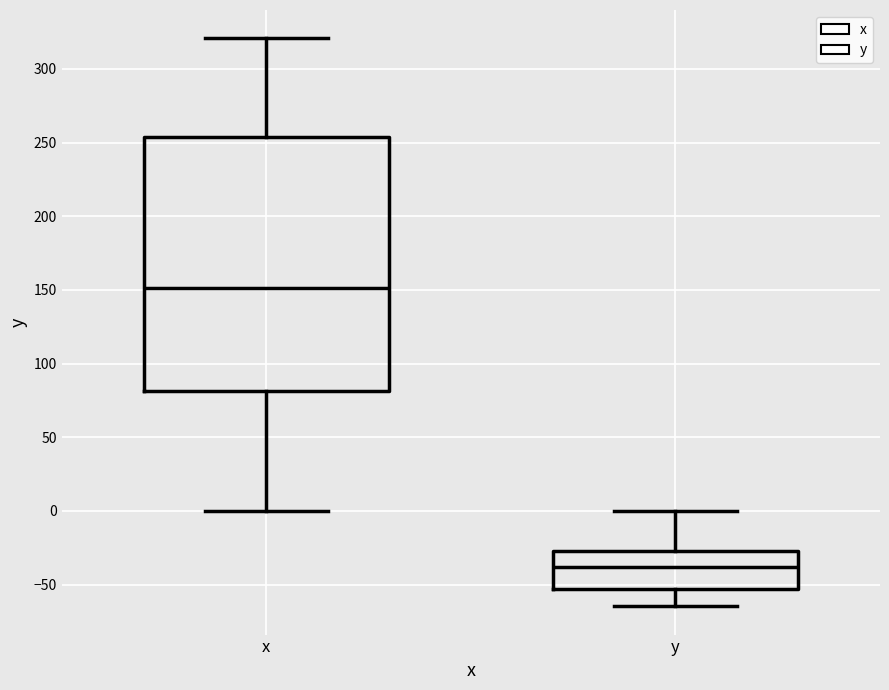

Comparing the boxes themselves (not the whiskers), which one is the tallest?

x